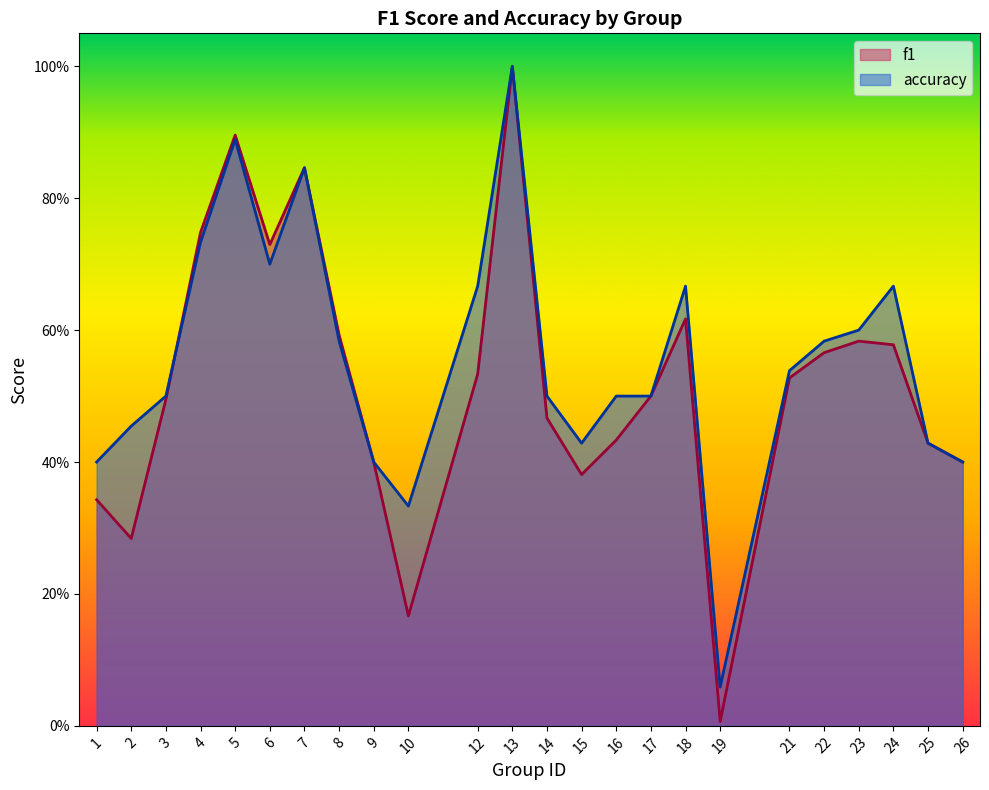

Where do accuracy and f1 first cross each other?

3 and 4